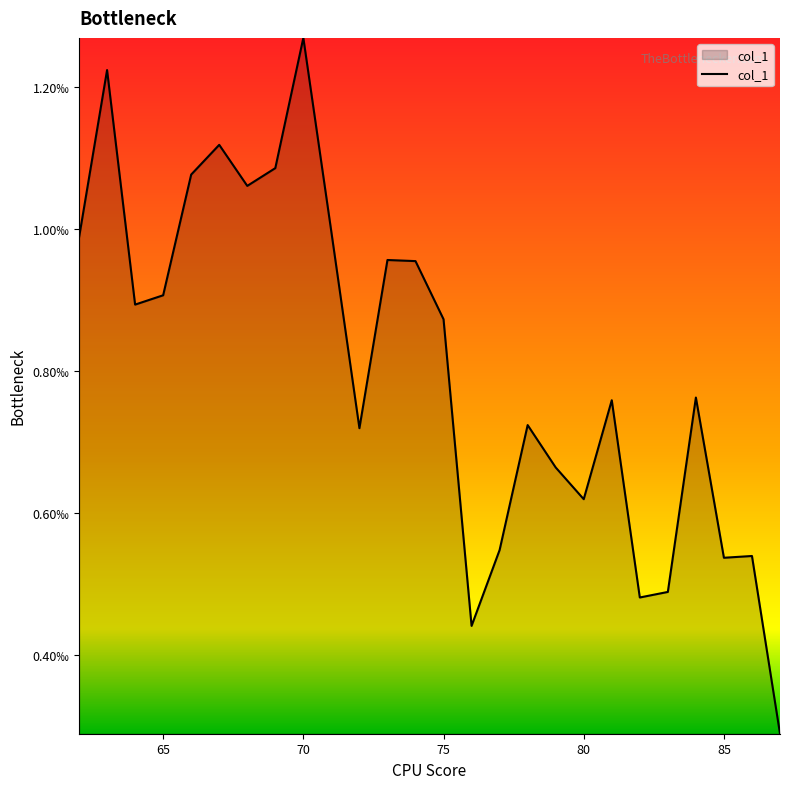

Does the chart display data point markers on the line(s)?

No